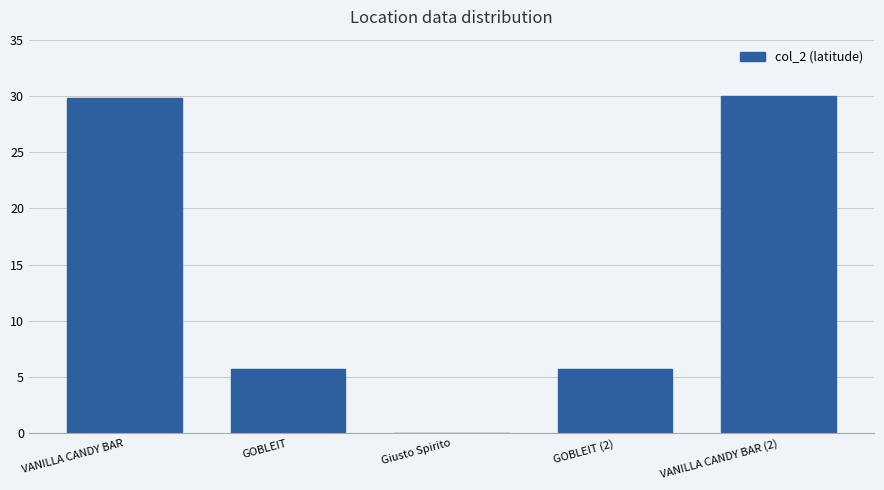

Where does the data first go above 5?

VANILLA CANDY BAR